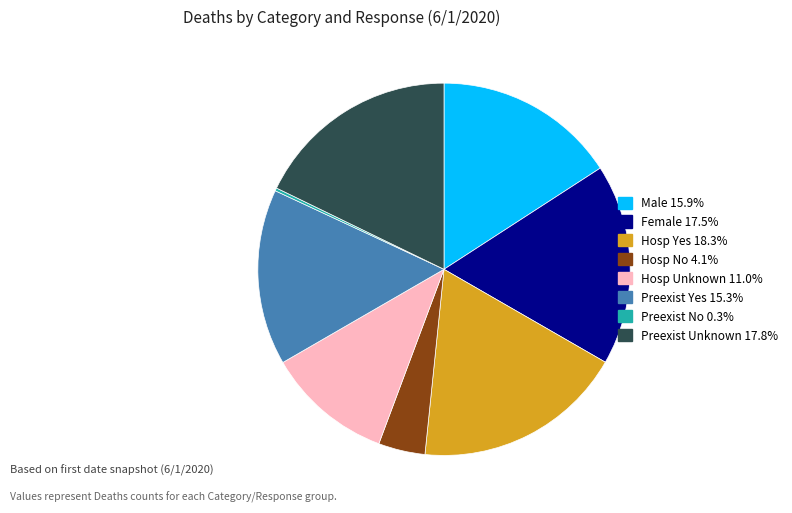

Is Hosp Yes the majority of the pie?

No